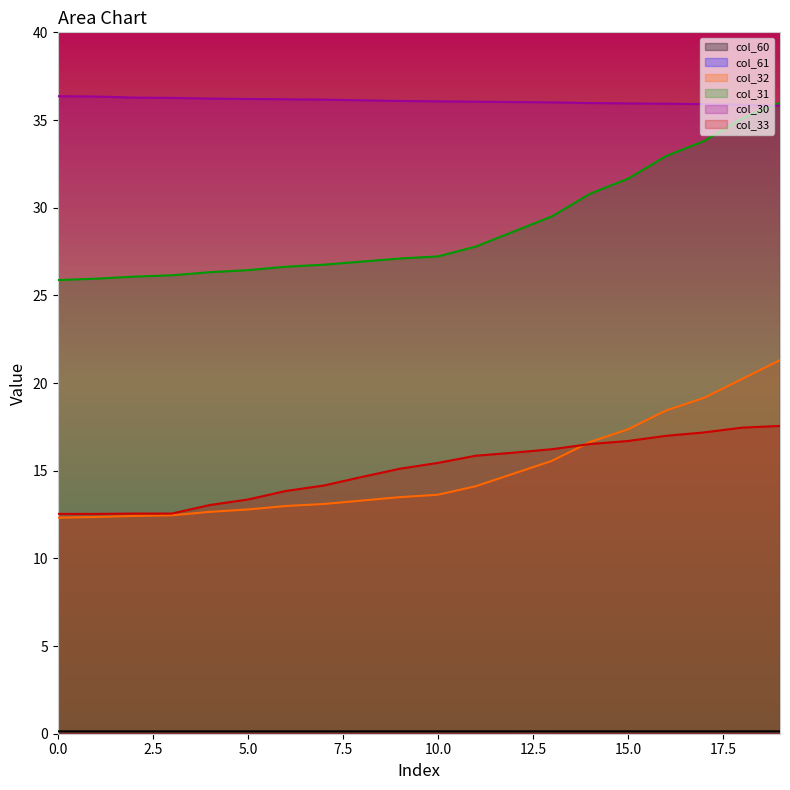

Does the chart have visible grid lines?

No